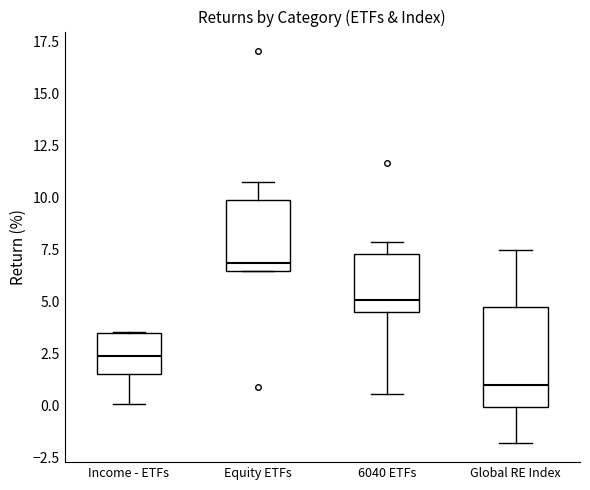

Reading left to right, transcribe this box plot: for each box, give where its median line is, the range the box spans, and where its two whiskers end, as read against the y-axis. The values are not printed on the chart, so give them approximately, as read against the axis.

Income - ETFs: median 2.5, box 1.5 to 3.5, whiskers 0.0 to 3.5
Equity ETFs: median 7.0, box 6.5 to 10.0, whiskers 6.5 to 10.5
6040 ETFs: median 5.0, box 4.5 to 7.5, whiskers 0.5 to 8.0
Global RE Index: median 1.0, box 0.0 to 4.5, whiskers -2.0 to 7.5